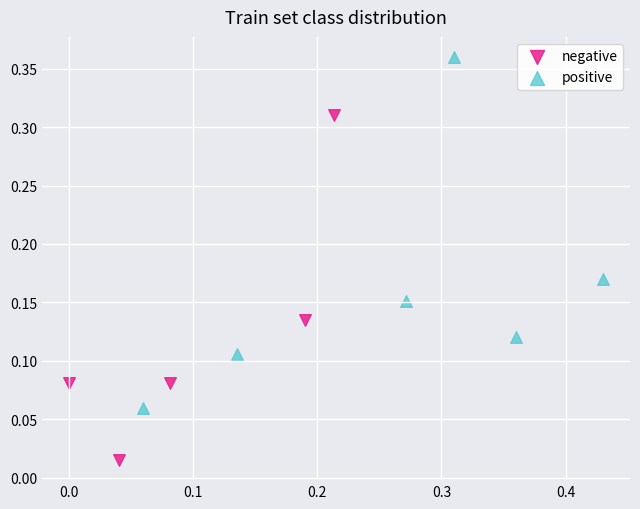

Which series contains the lowest Y value?

negative